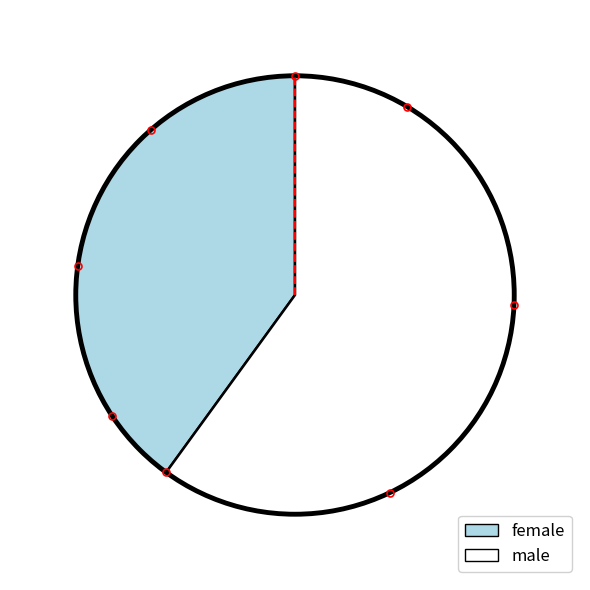

What is the largest slice in the pie chart?

male